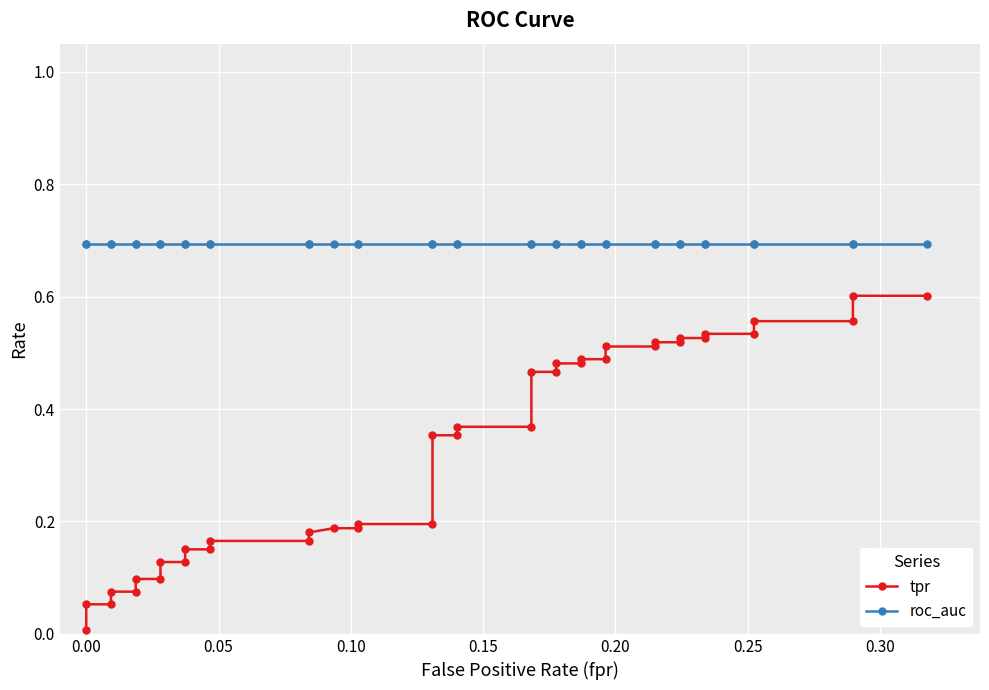

True or false: roc_auc and tpr intersect in this chart.

False